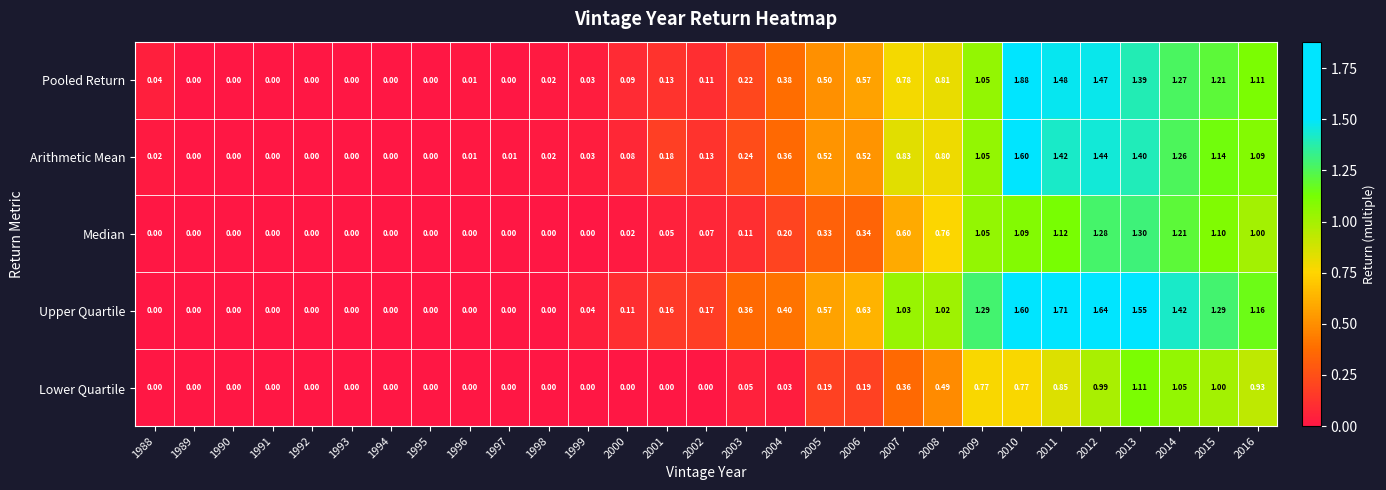

What is the spread (max minus min) of values at 2004?

0.4